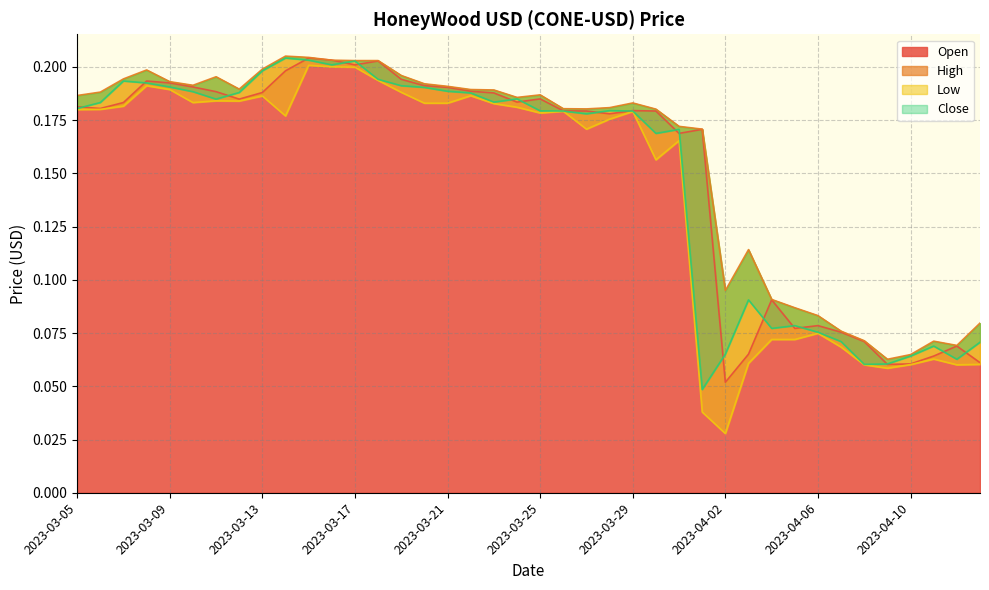

What is the label of the 20th point from the right?

2023-03-25